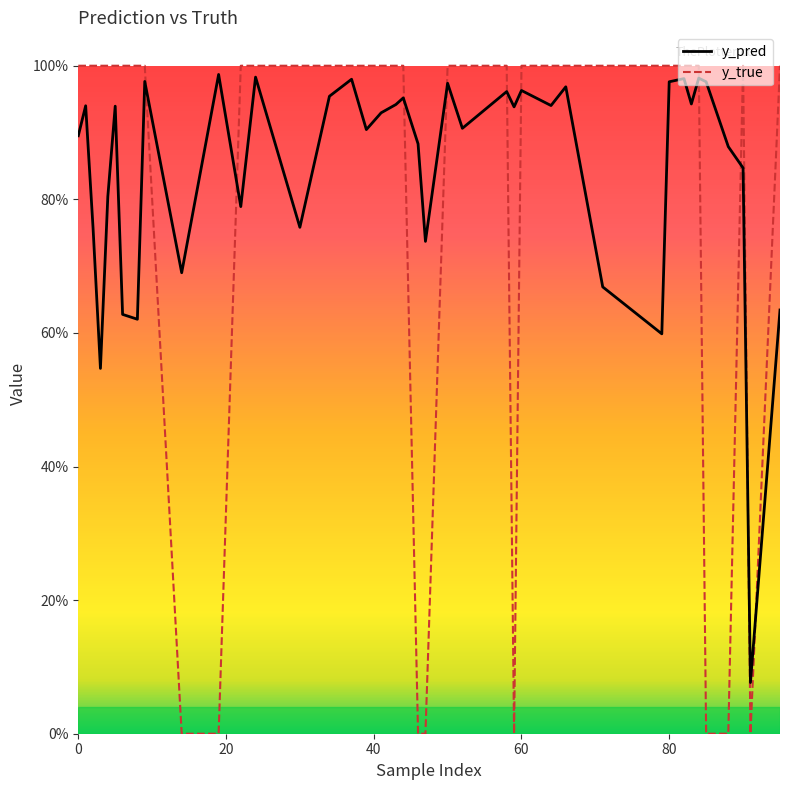

Is the value of y_true at 60 greater than the value of y_pred at 60?

Yes